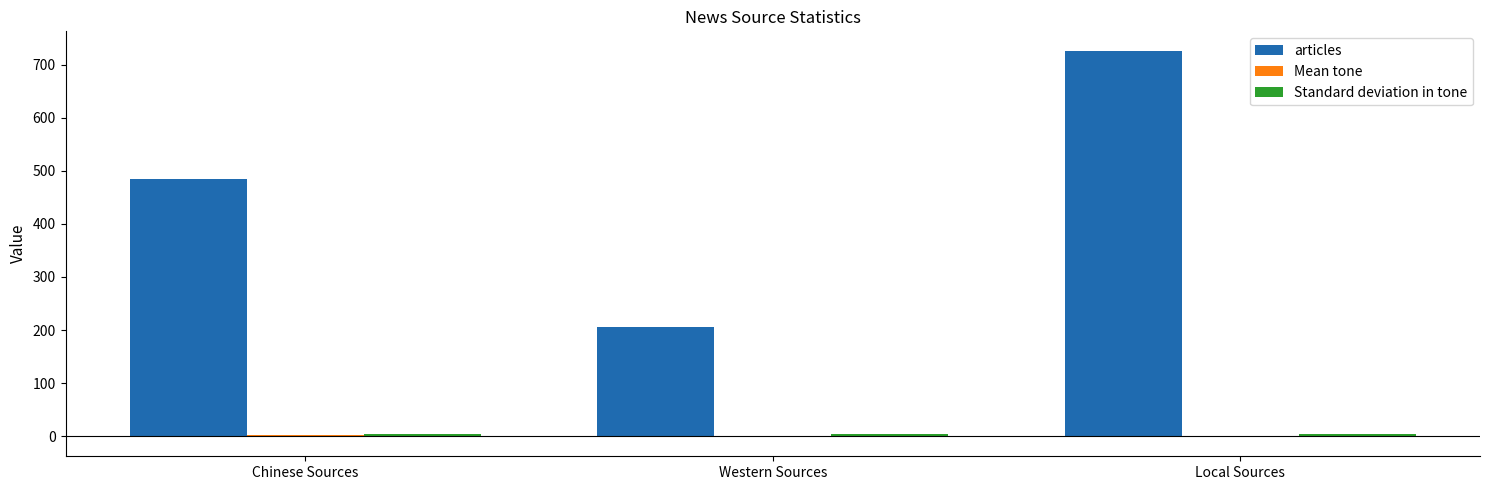

Which series changed the most between Chinese Sources and Local Sources?

articles